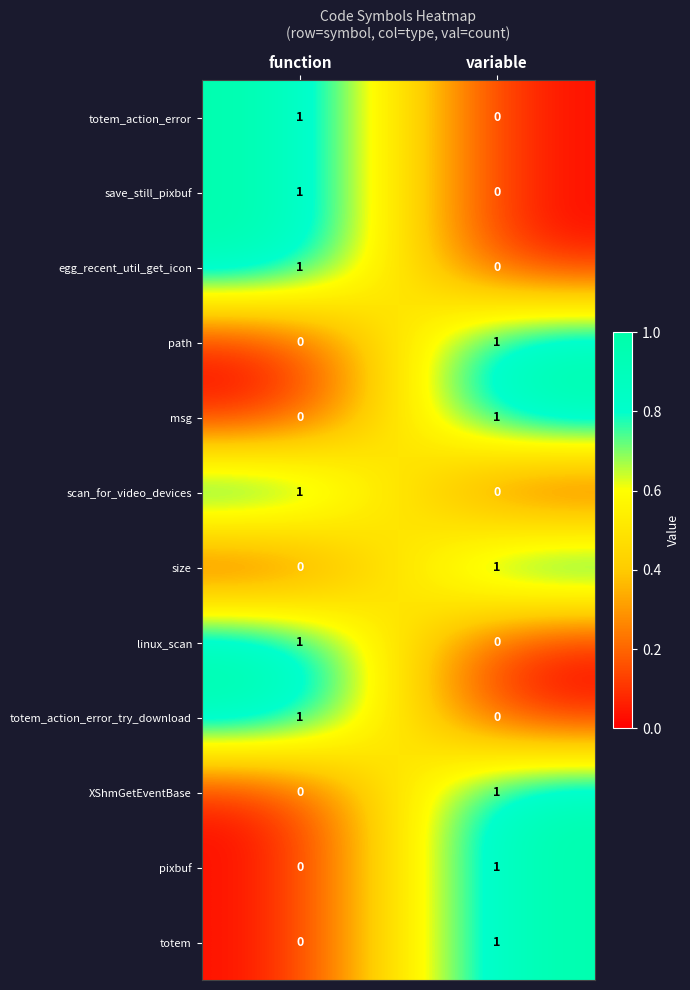

Where is pixbuf nearest to the value 0?

function